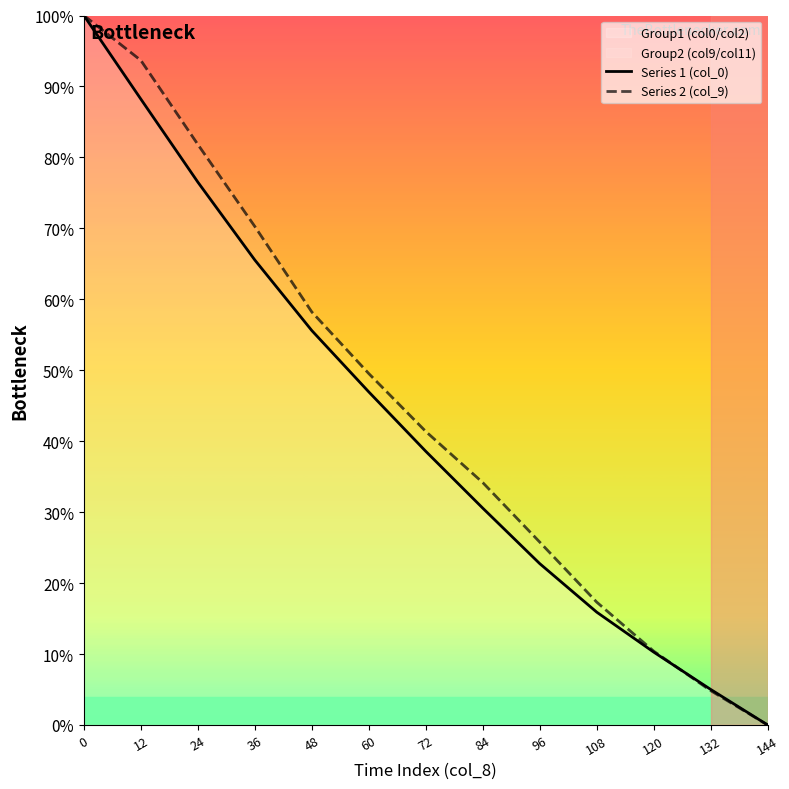

How many values in Series 1 (col_0) are above zero?

12